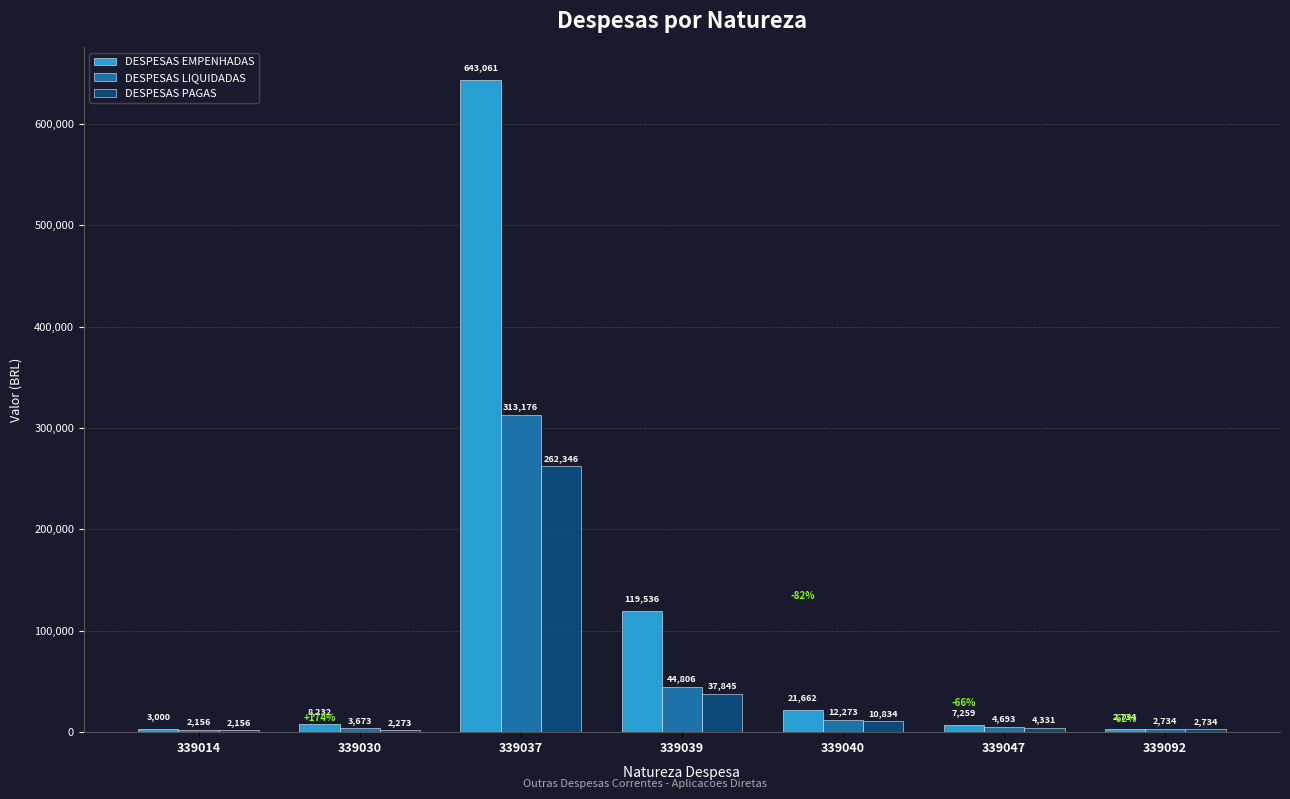

What is the minimum value shown in the chart?

2156.3